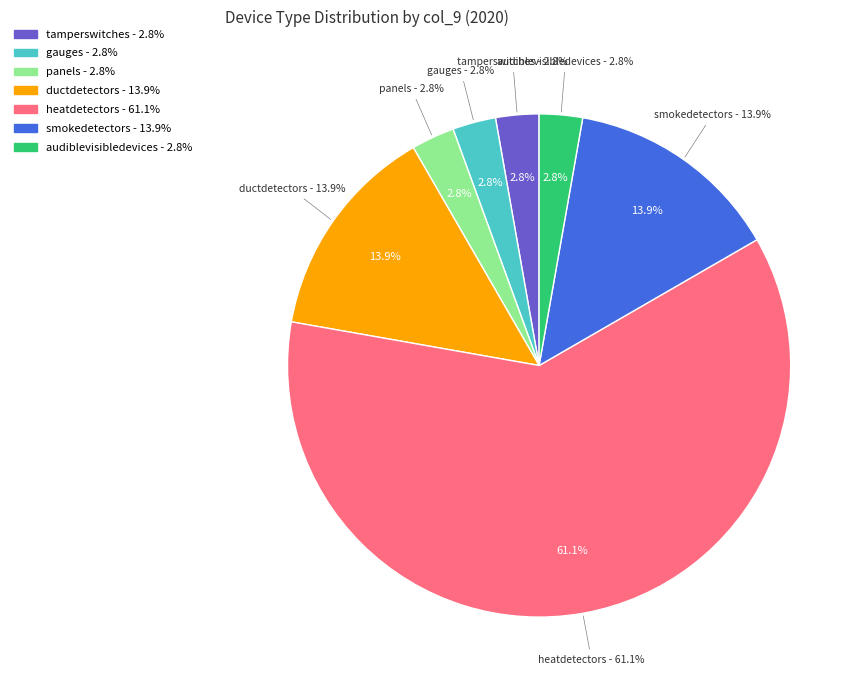

What is the ratio of the value at tamperswitches to the value at audiblevisibledevices?

1.0